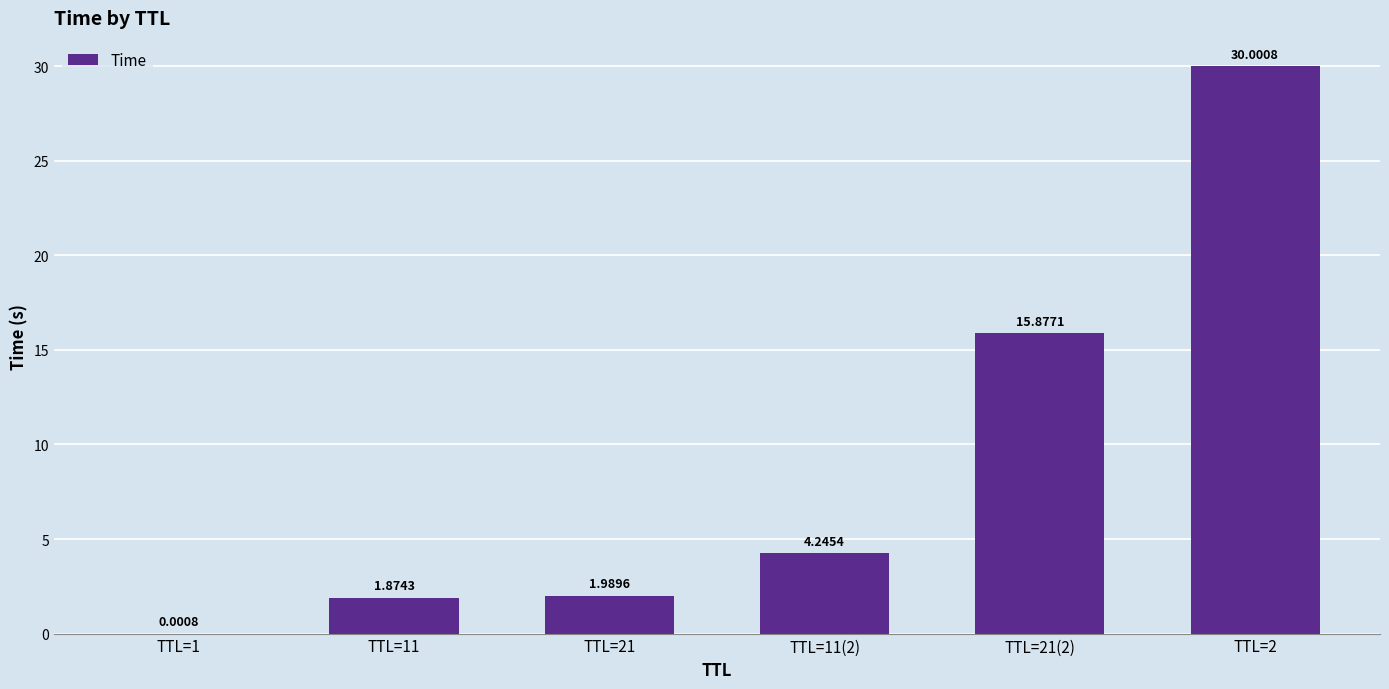

Which has a higher value, TTL=21 or TTL=2?

TTL=2